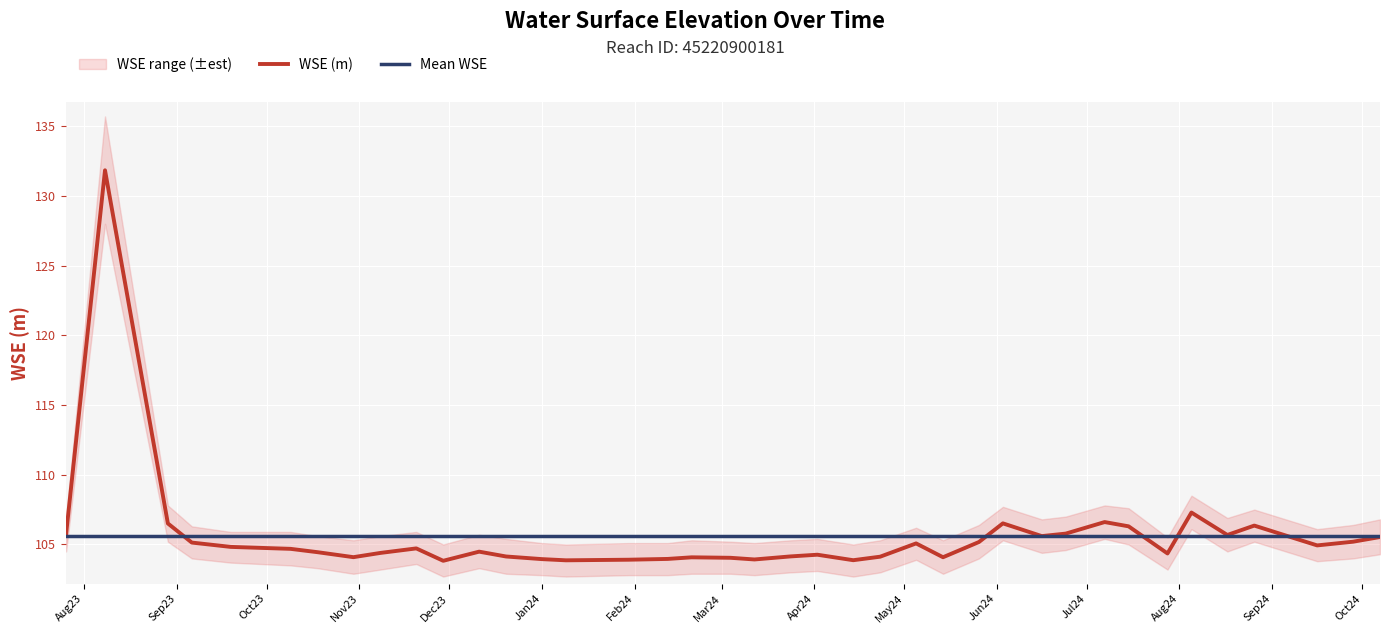

What is the lowest value of the Mean WSE series?

105.6